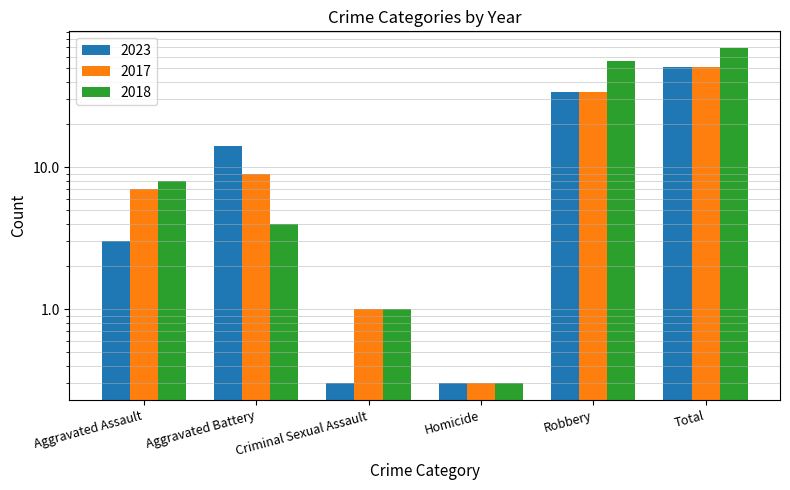

What is the value of the 2018 bar at the 5th from the left?

56.0